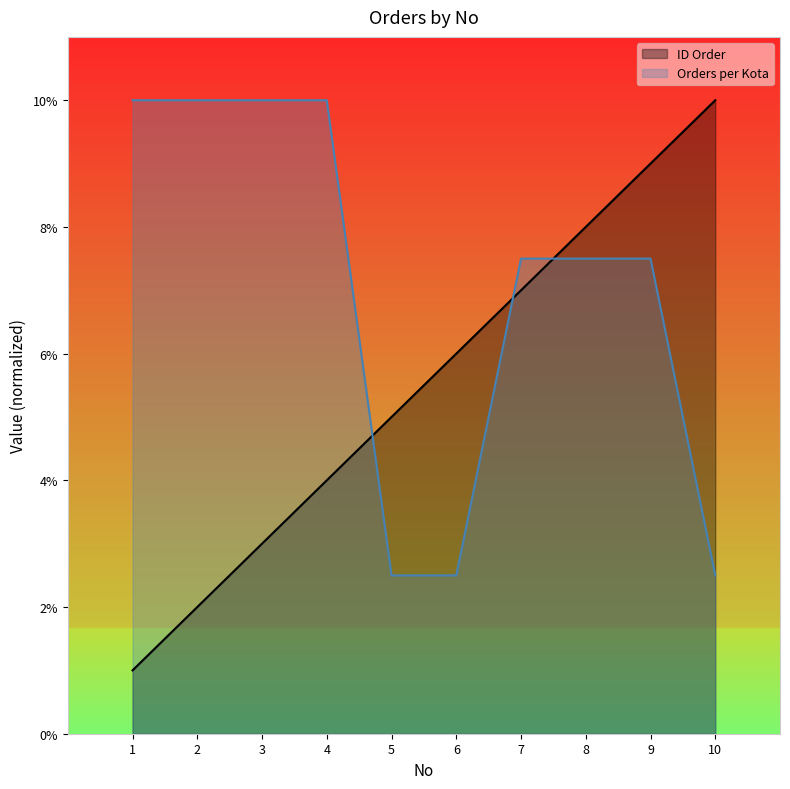

How many lines are shown in the chart?

2